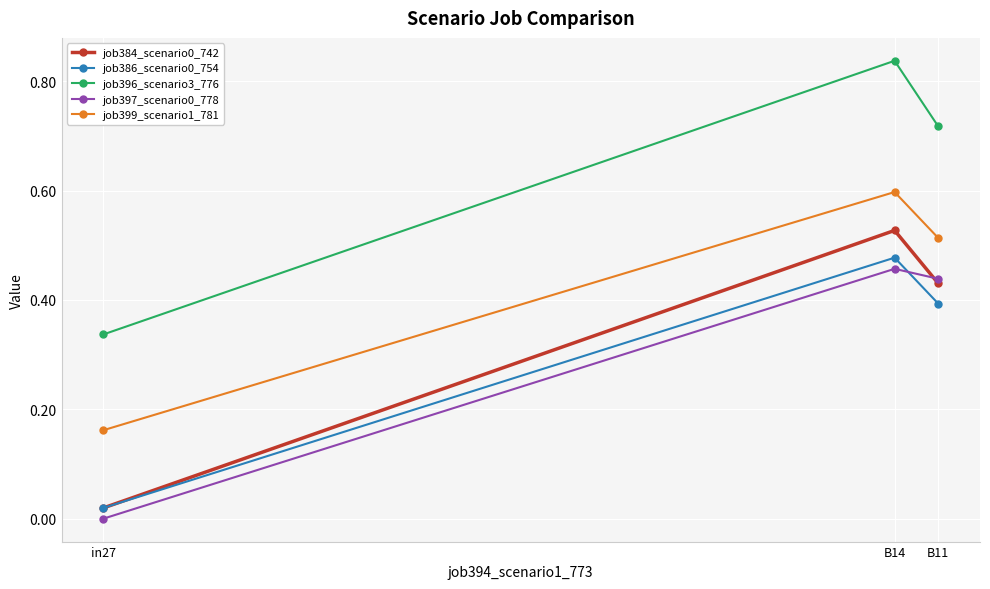

At which label does job399_scenario1_781 reach its minimum?

in27